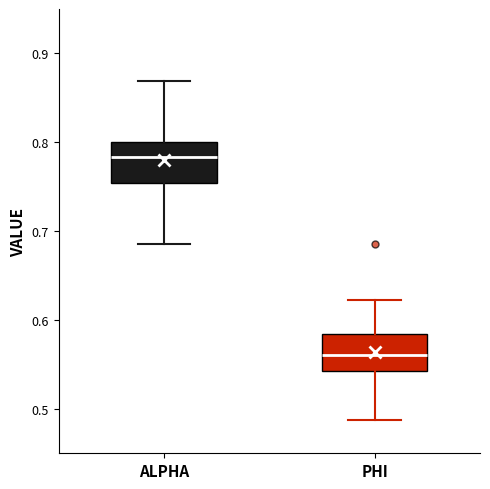

Which box has the lowest median line?

PHI